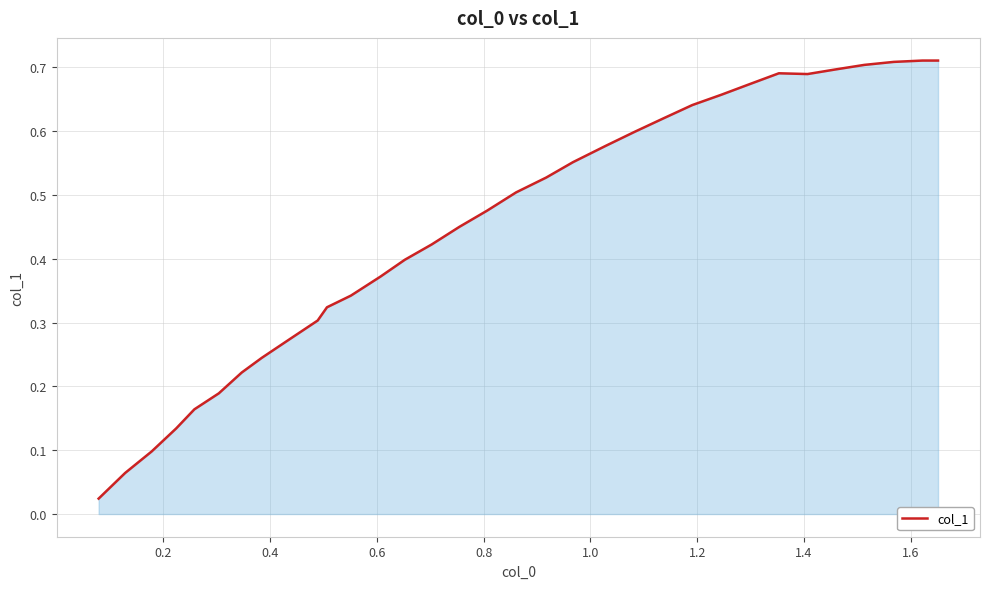

Does the chart display data point markers on the line(s)?

No